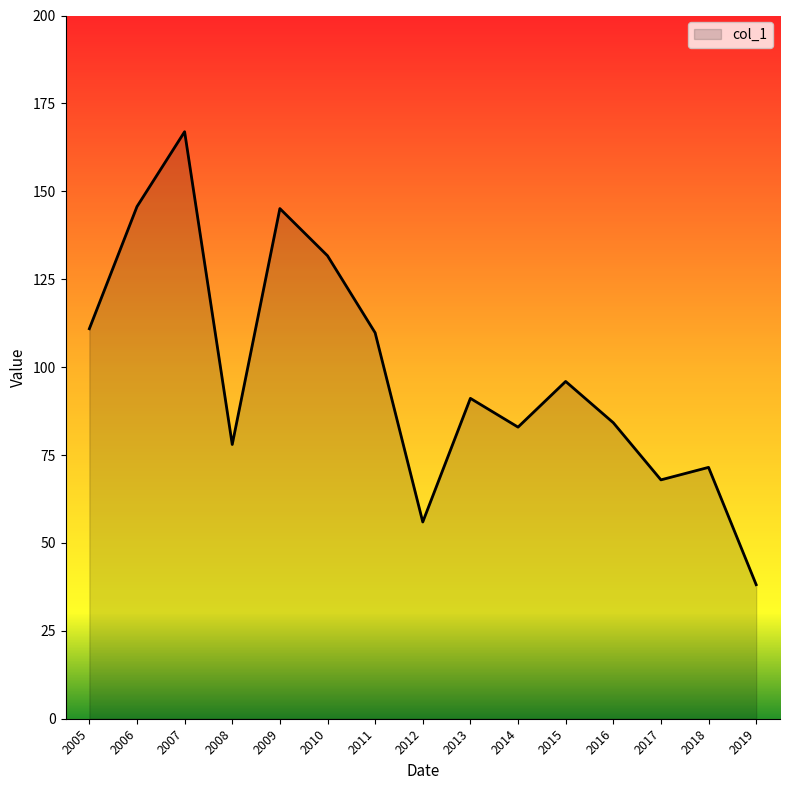

What is the approximate value at 2009?

145.1